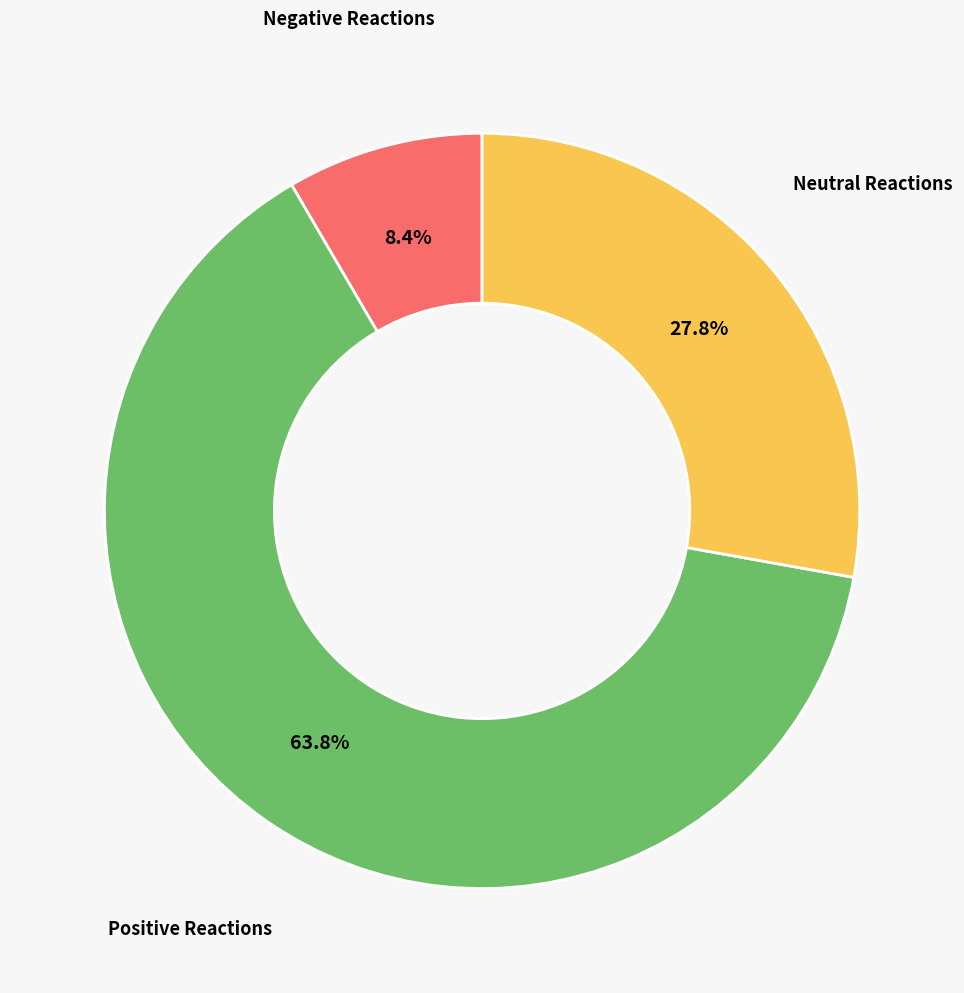

How many segments does this pie chart have?

3